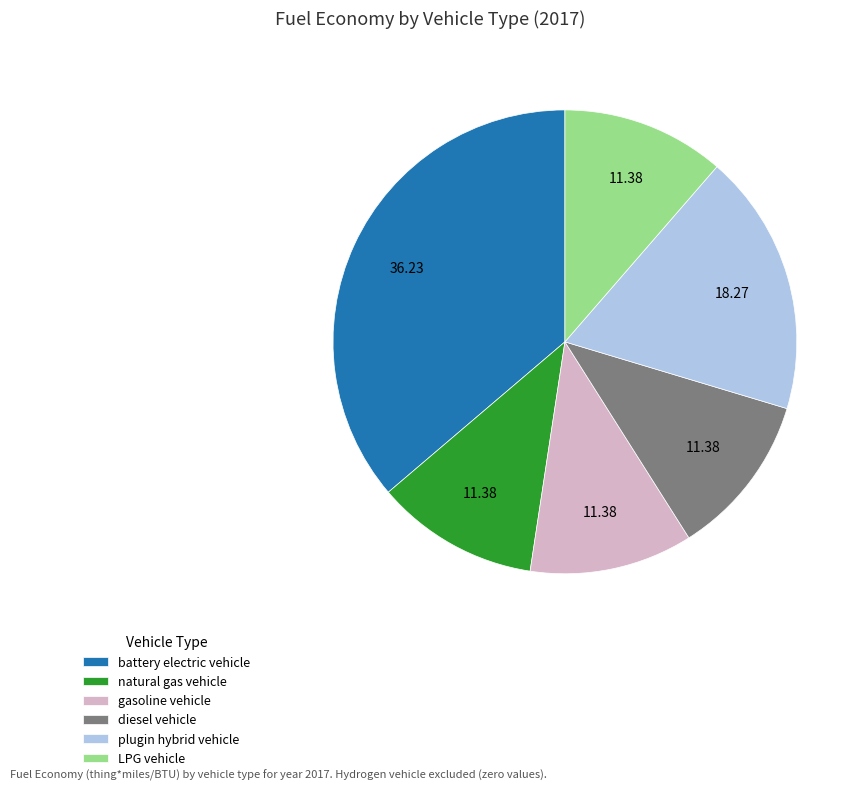

Between gasoline vehicle and plugin hybrid vehicle, which is larger?

plugin hybrid vehicle